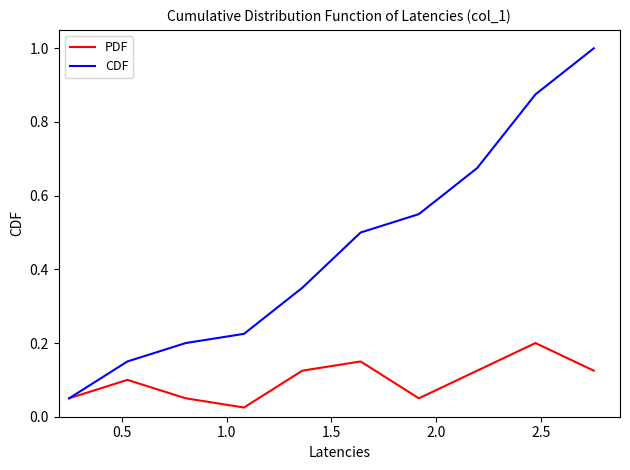

Which series has the largest total across all categories?

CDF